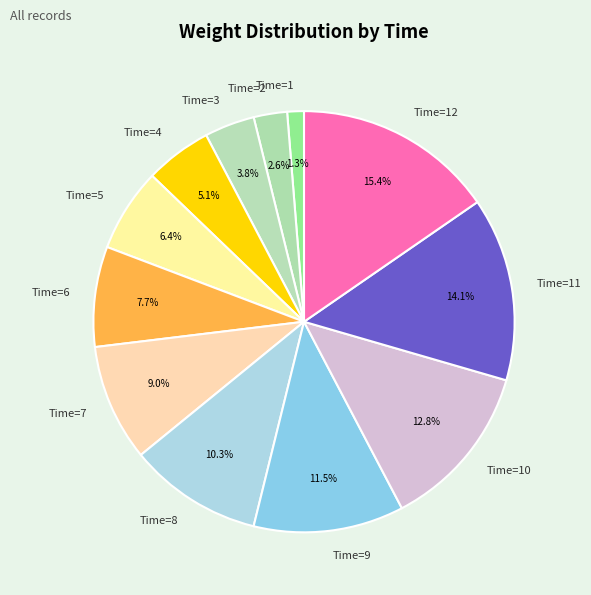

Between Time=11 and Time=8, which is larger?

Time=11